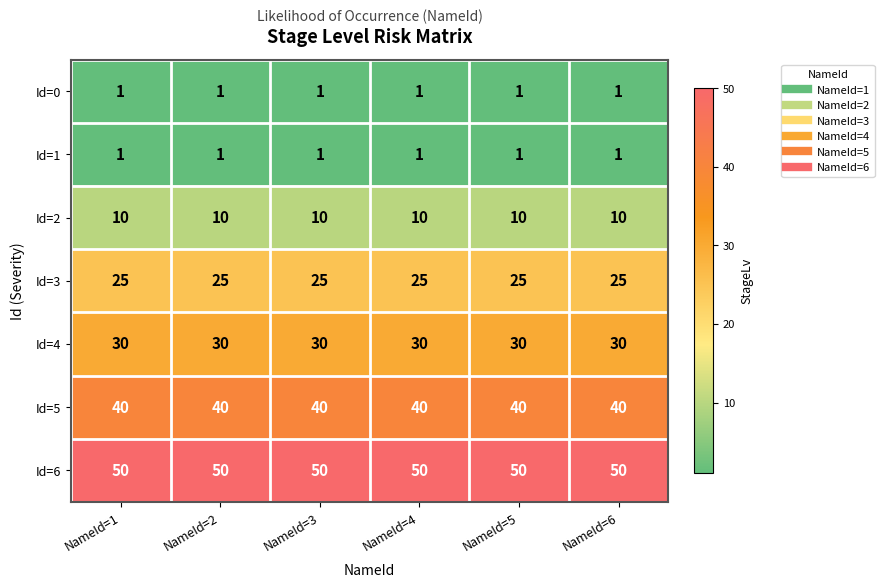

What is the sum of all Id=2 values?

60